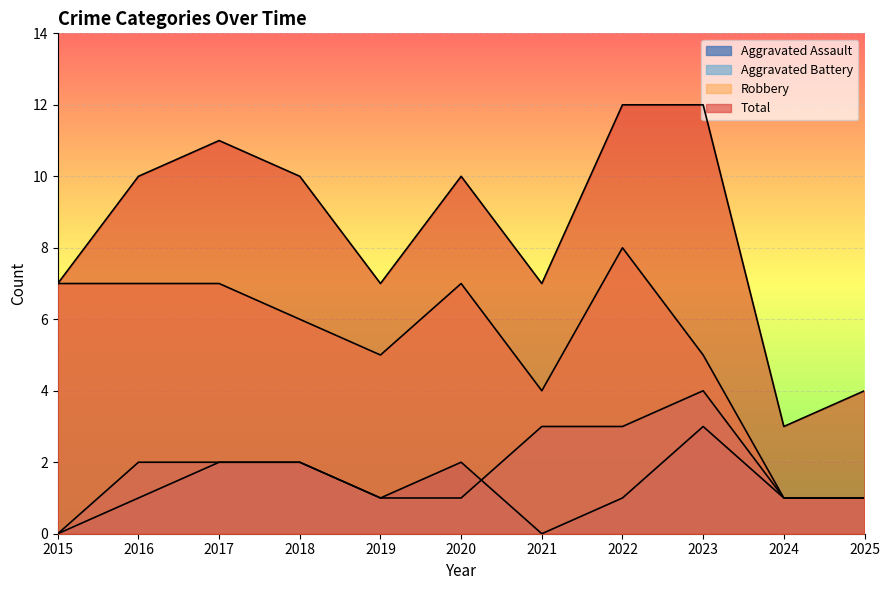

The Robbery series shows 1 at 2025. True or false?

True